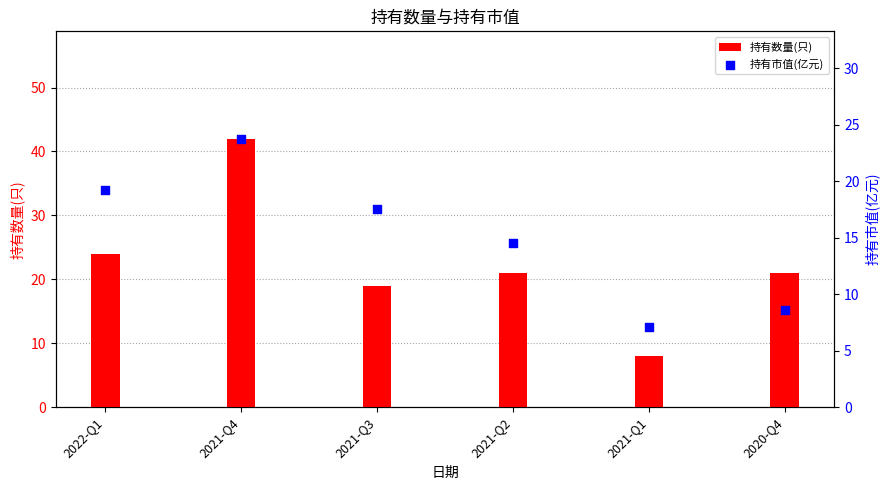

Which series contains the lowest Y value?

持有市值(亿元)